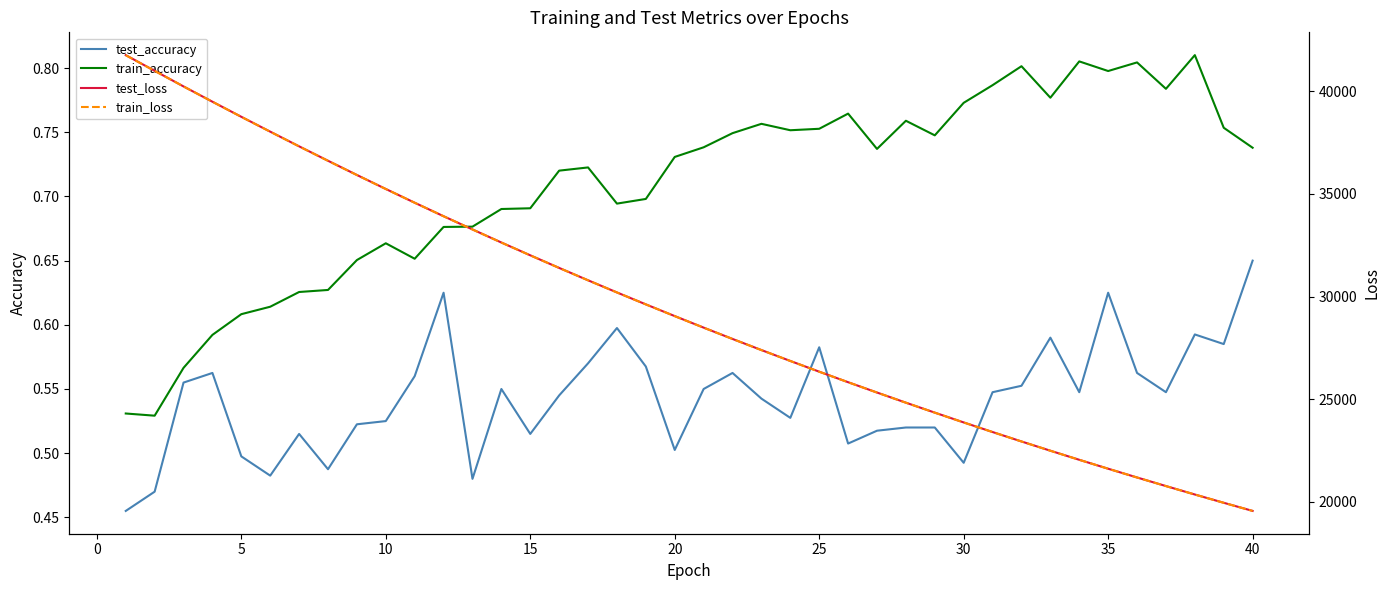

True or false: train_accuracy has more than 1 points higher than both neighbors.

True